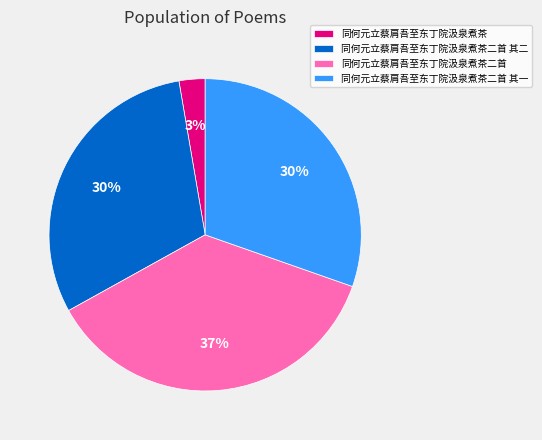

Count the number of slices in the pie.

4